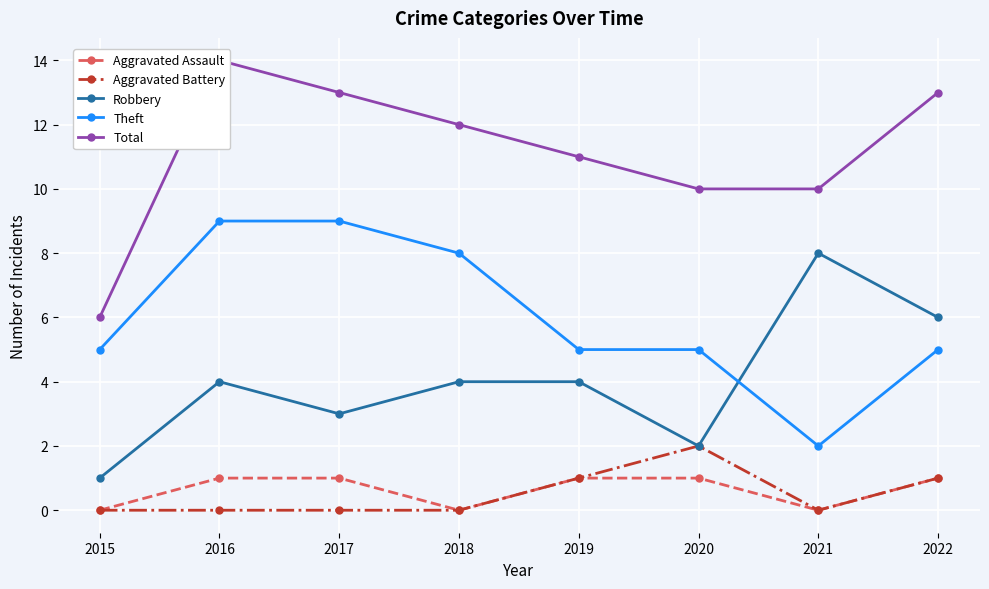

What is the highest value of the Theft series?

9